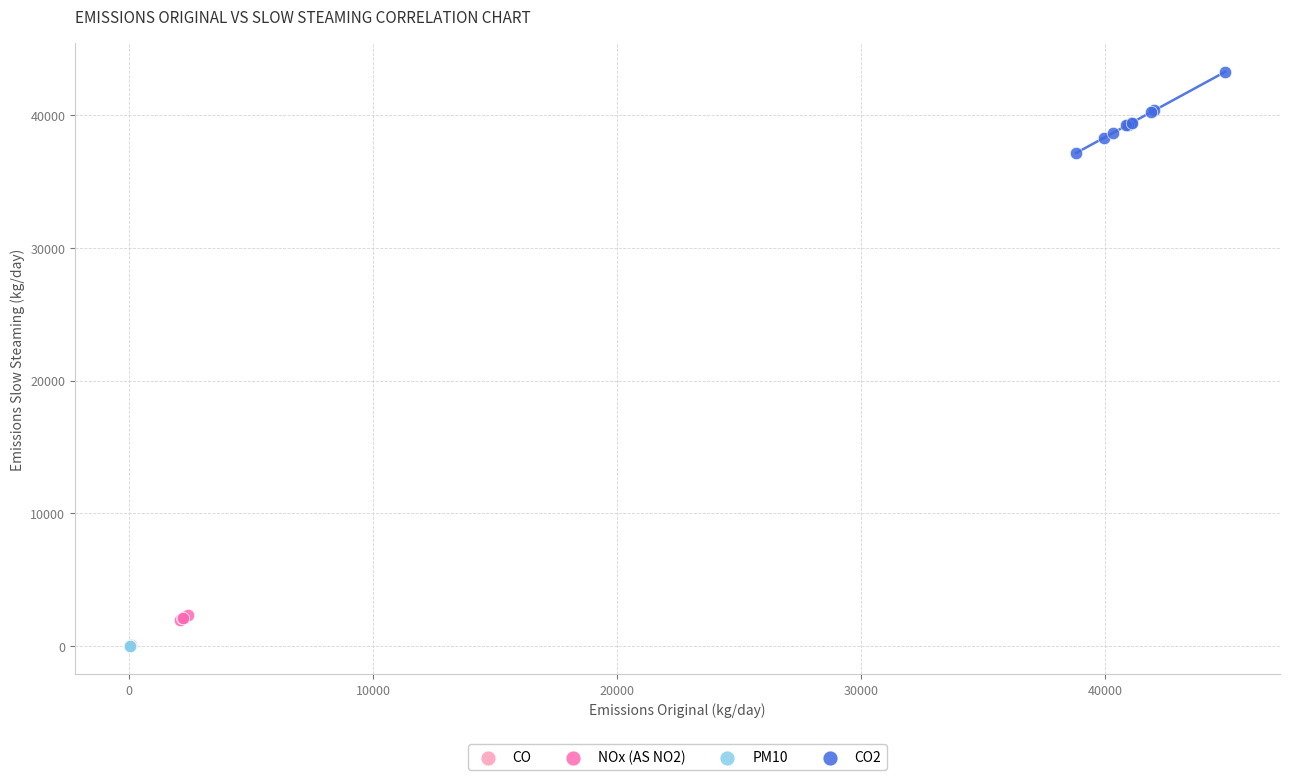

Which series has the largest Y range (max minus min)?

CO2